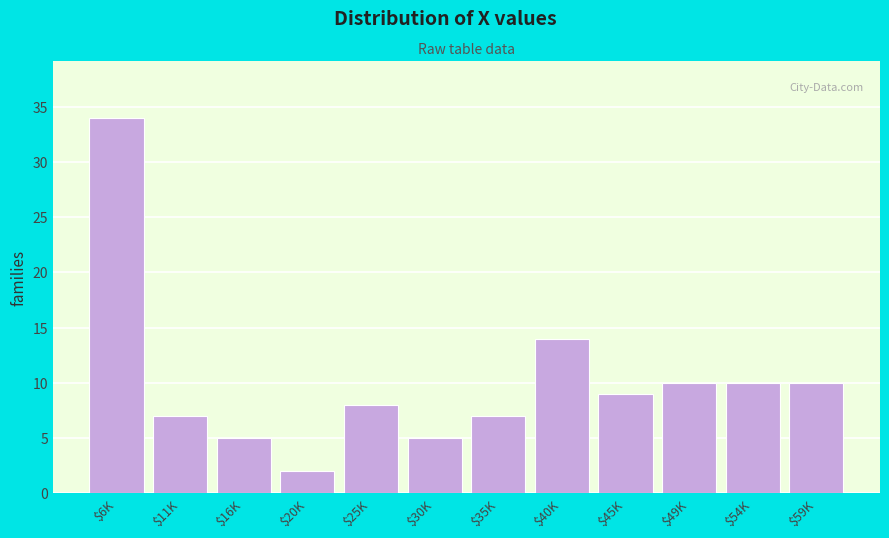

Reading right to left, extract all data points from this chart.

10	10	10	9	14	7	5	8	2	5	7	34